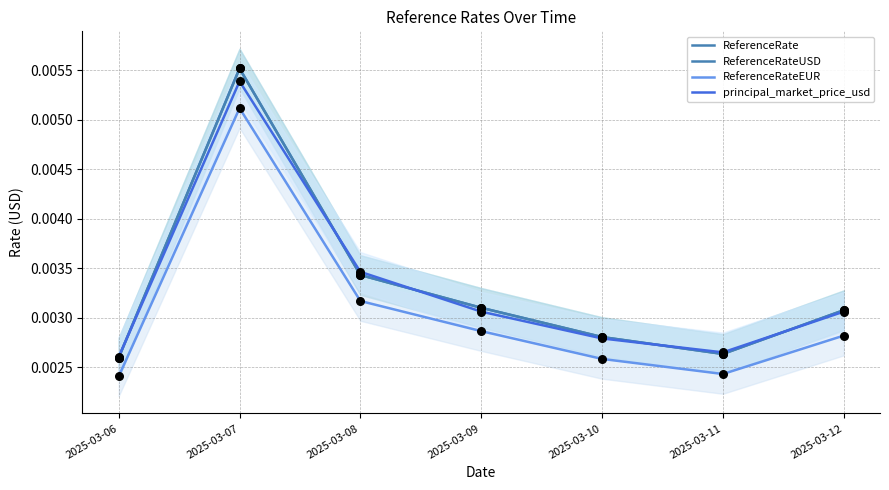

What are all the series names shown in the legend?

ReferenceRate, ReferenceRateUSD, ReferenceRateEUR, principal_market_price_usd